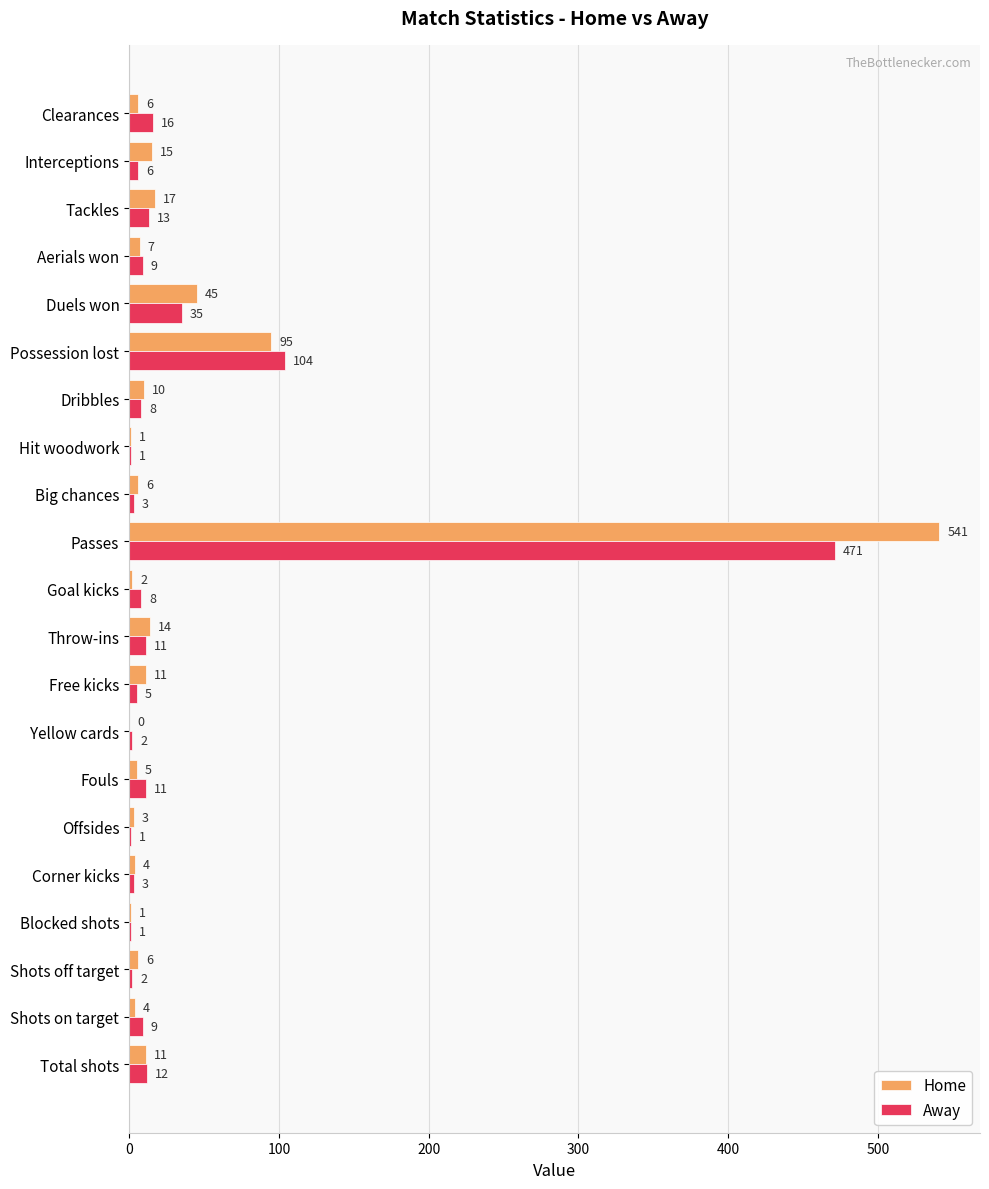

At which label does Home reach its peak?

Passes